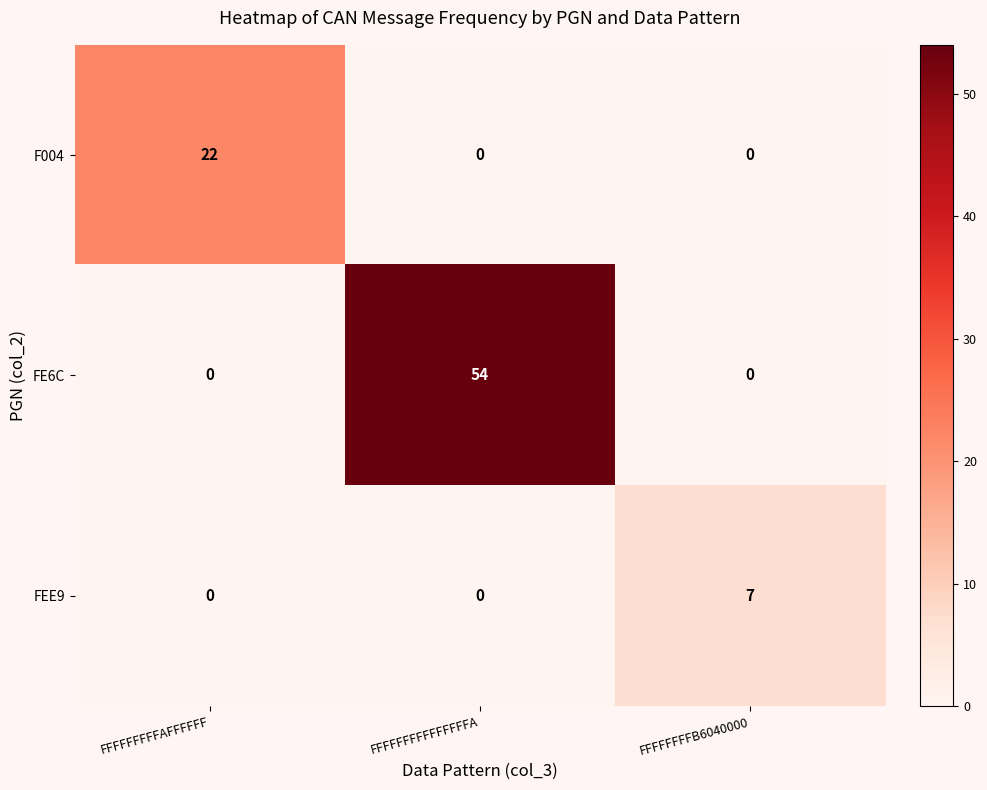

How many values in FE6C are above zero?

1